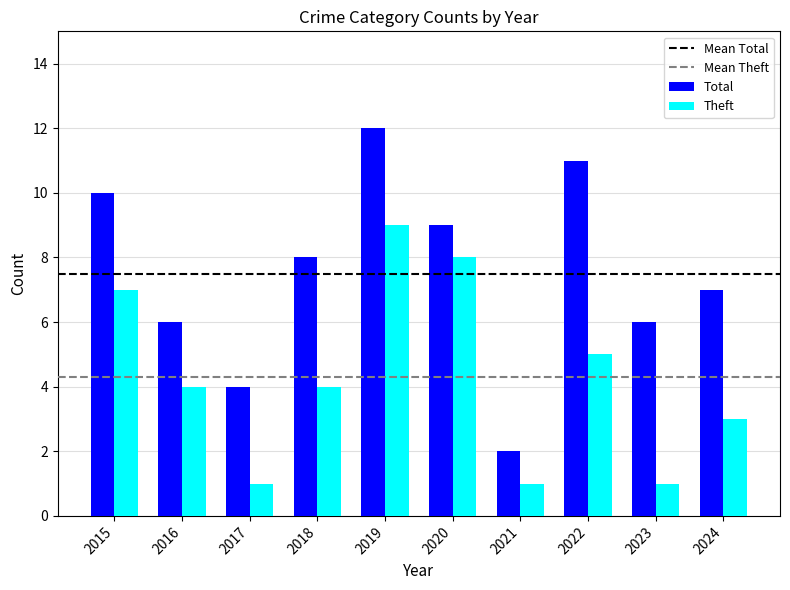

What is the difference between the maximum and minimum values in the Total series?

10